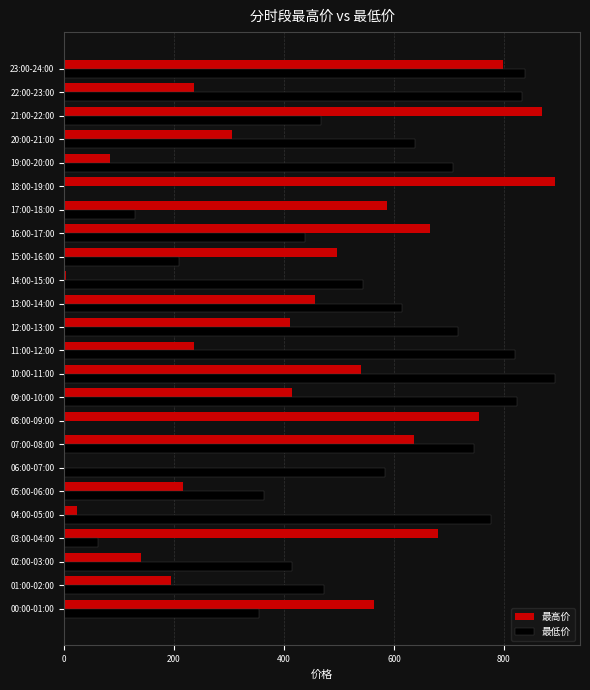

What is the maximum value shown in the chart?

893.9